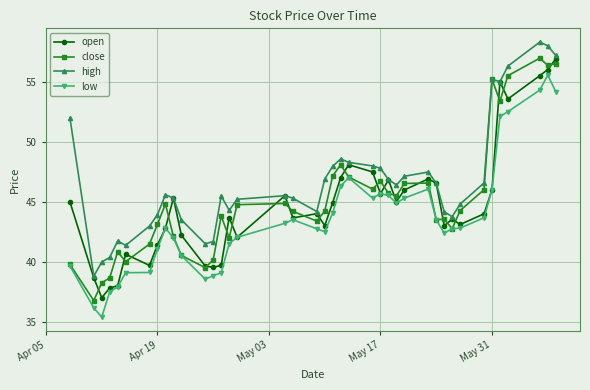

True or false: low and high cross at least once.

False